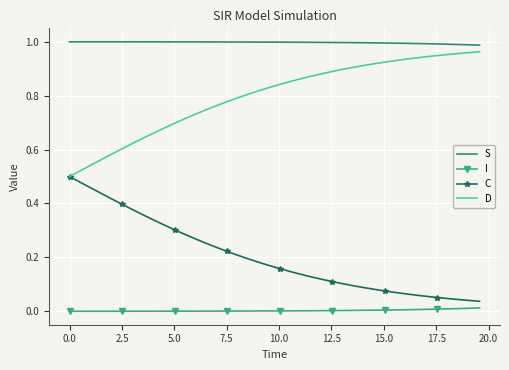

Which series has the largest total across all categories?

S